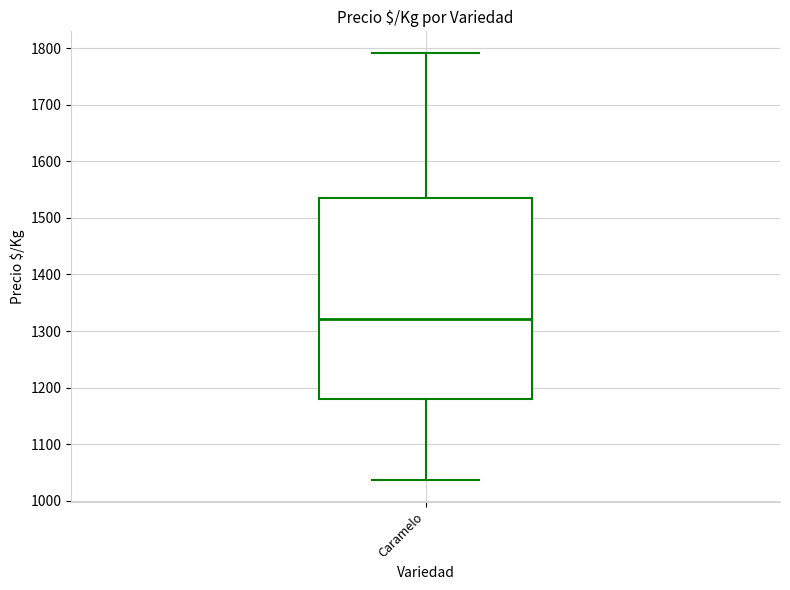

Read this box plot against the y-axis: the position of the median line, the range covered by the box, and the ends of both whiskers. The values are not printed on the chart, so give them approximately, as read against the axis.

median 1320, box 1180 to 1540, whiskers 1040 to 1790